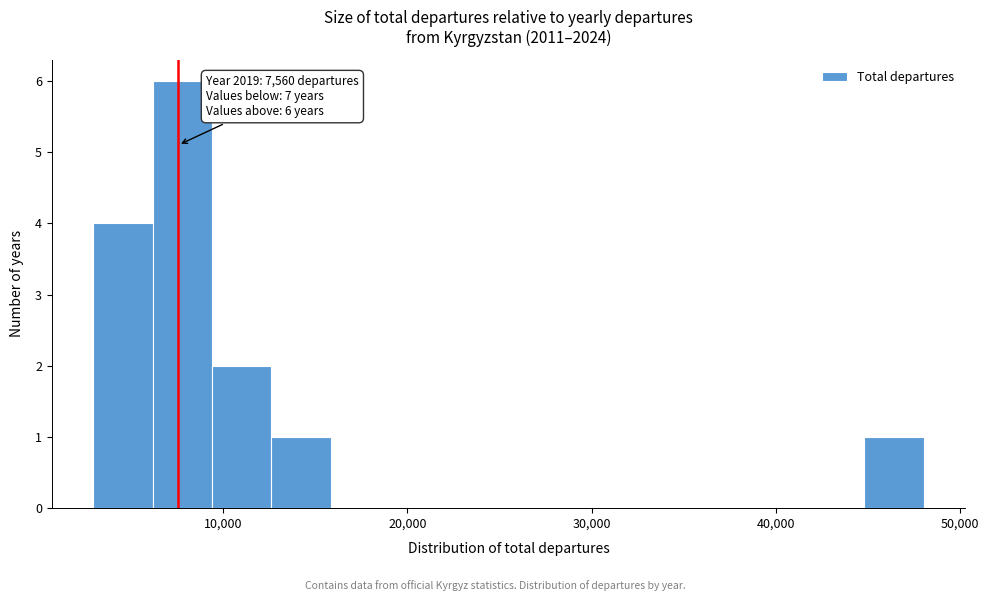

Read against the x-axis, roughly where is the centre of the tallest bar?

8000